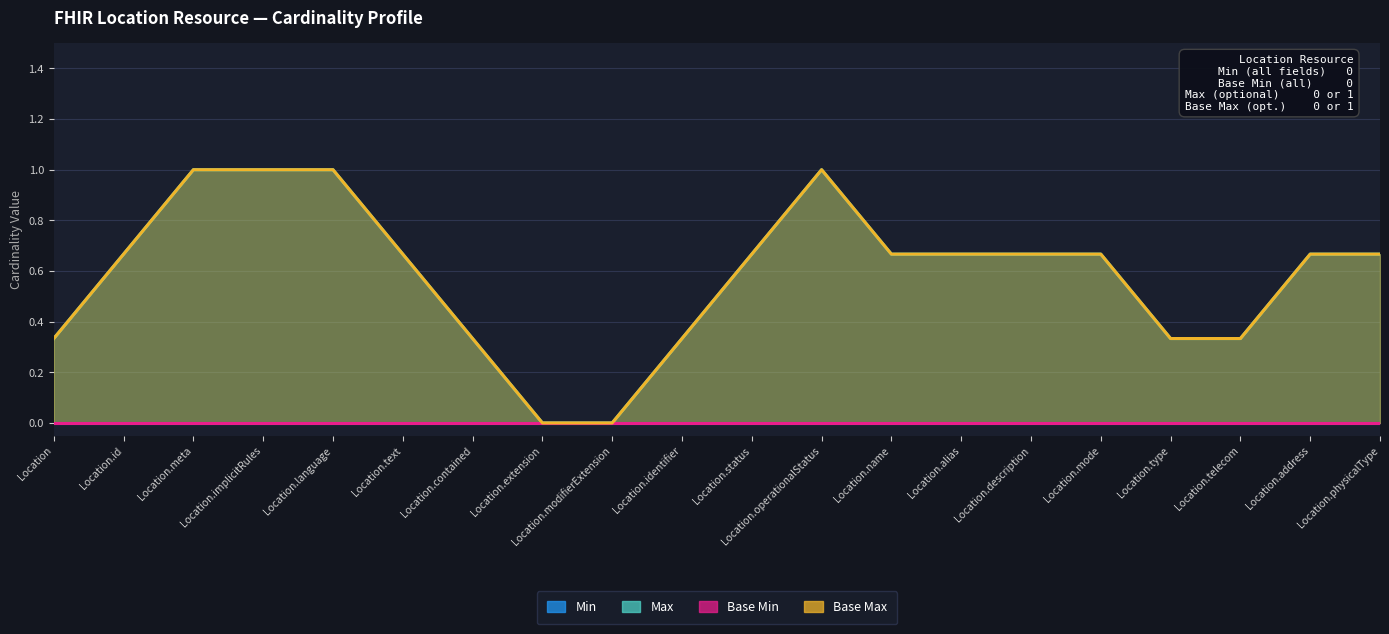

List the series in order of their peak value, highest first.

Max, Base Max, Min, Base Min